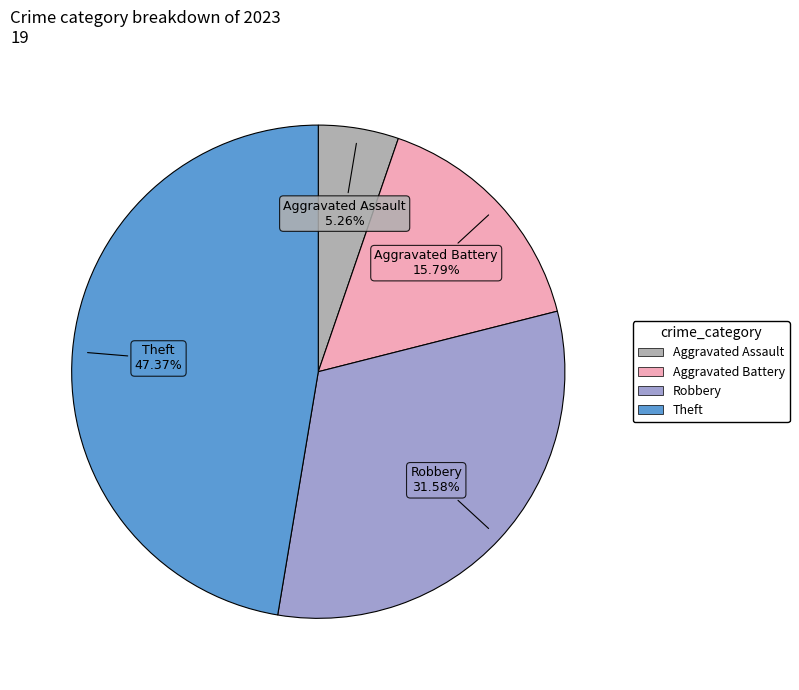

Count the number of slices in the pie.

4